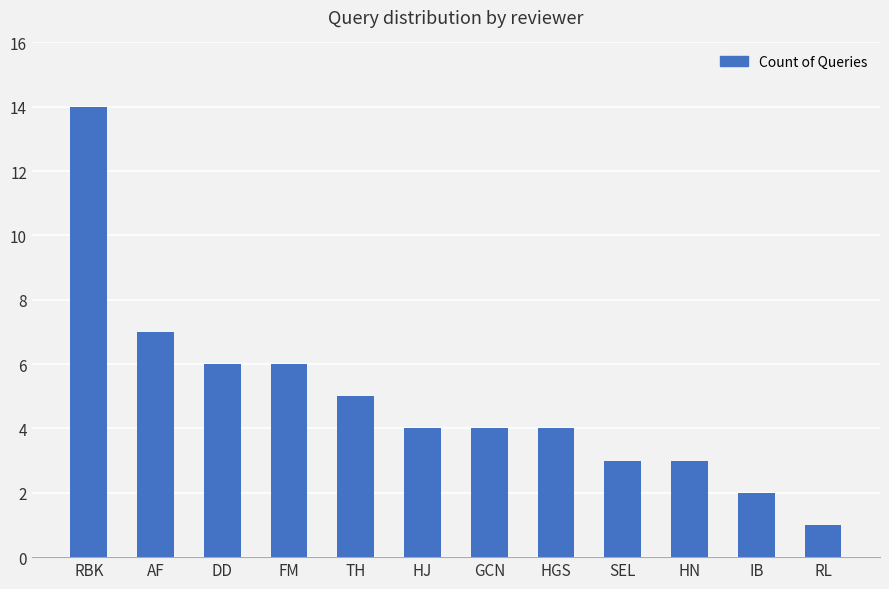

What is the change in value from GCN to RL?

-3